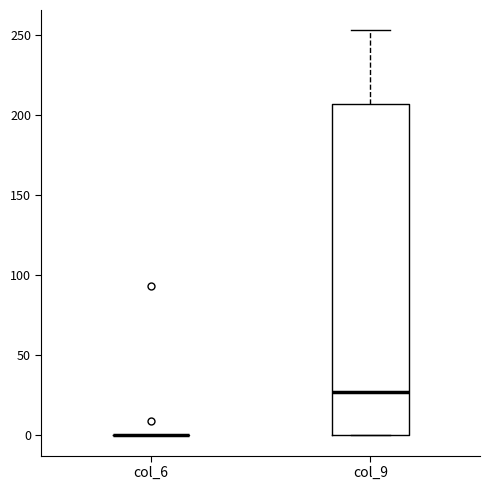

Comparing the boxes themselves (not the whiskers), which one is the tallest?

col_9